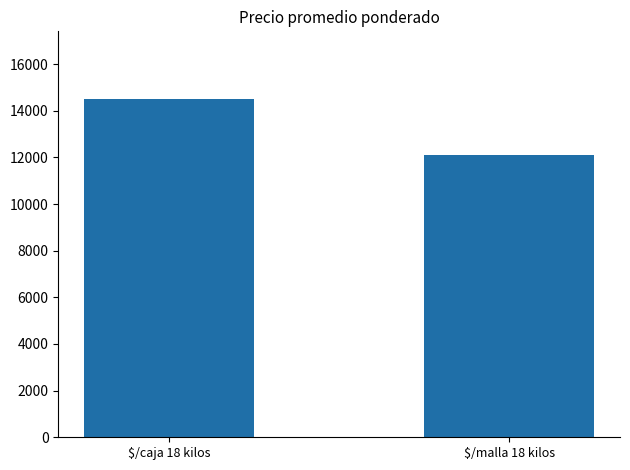

List the labels in order of value, largest first.

$/caja 18 kilos, $/malla 18 kilos